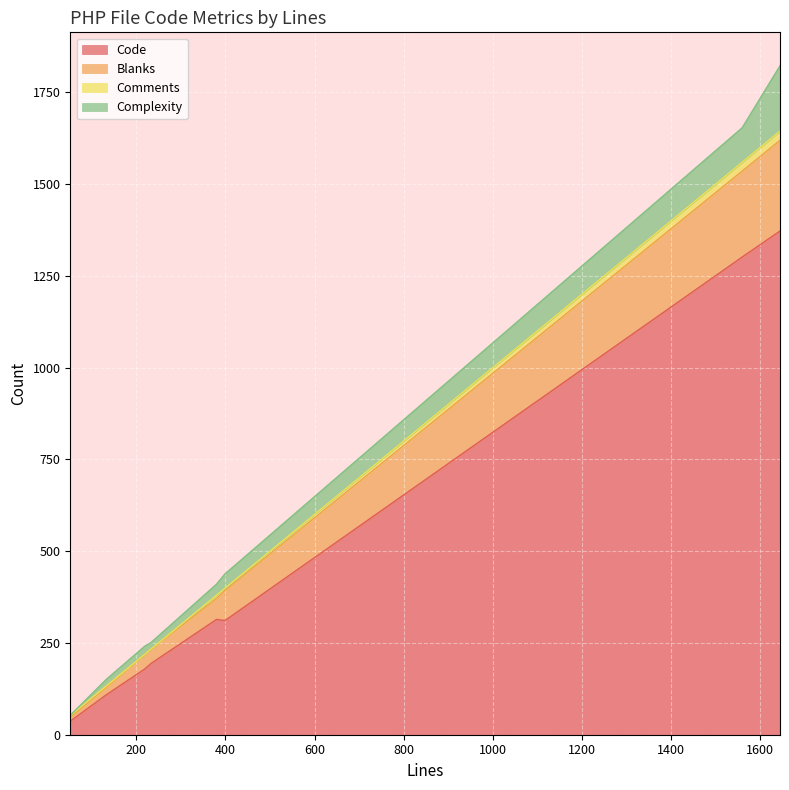

Rank the categories by Code value from highest to lowest.

1644, 1559, 380, 399, 233, 219, 133, 52